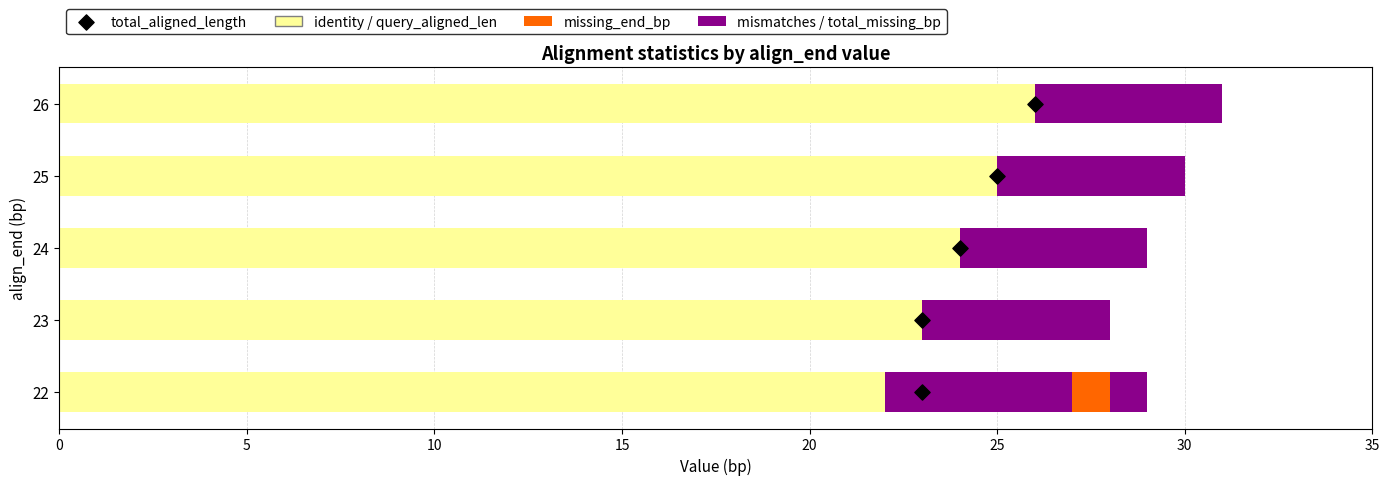

Which series contains the highest Y value?

identity